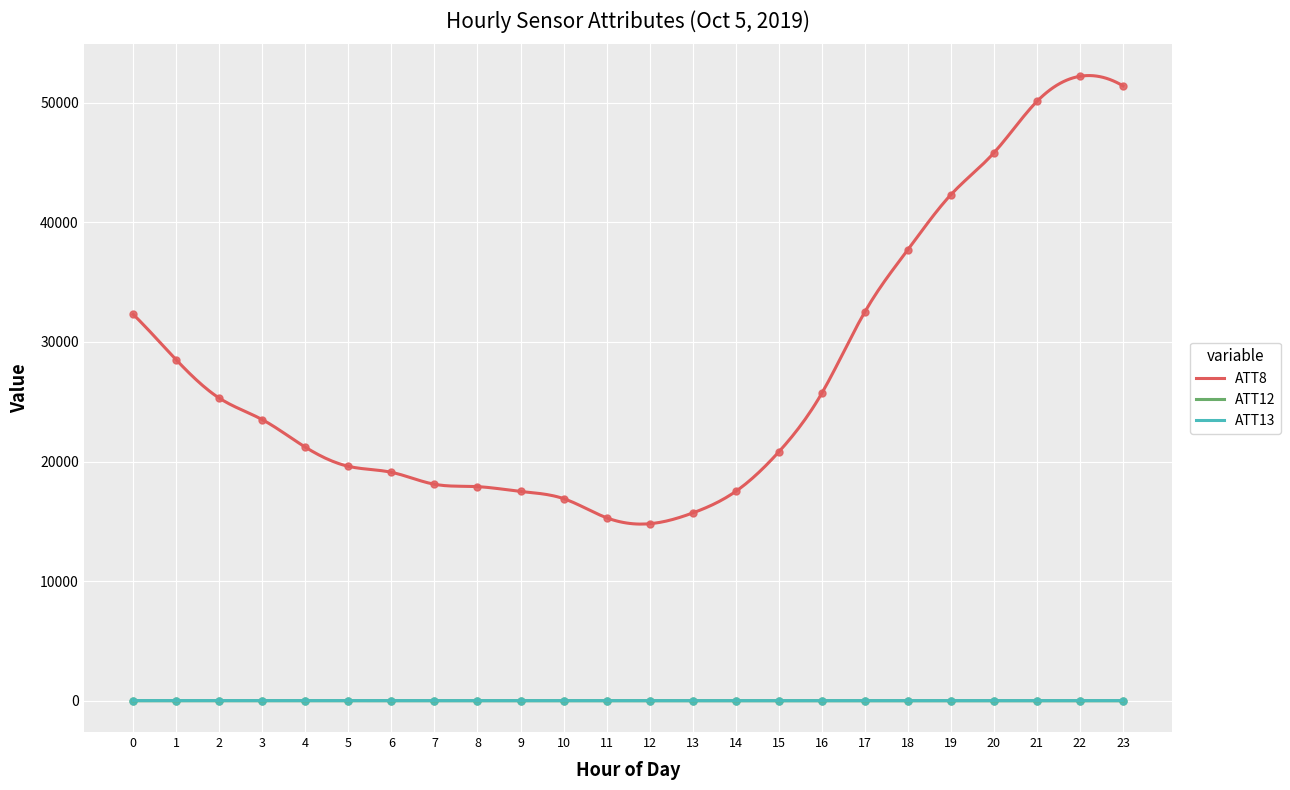

Which series has the largest total across all categories?

ATT8